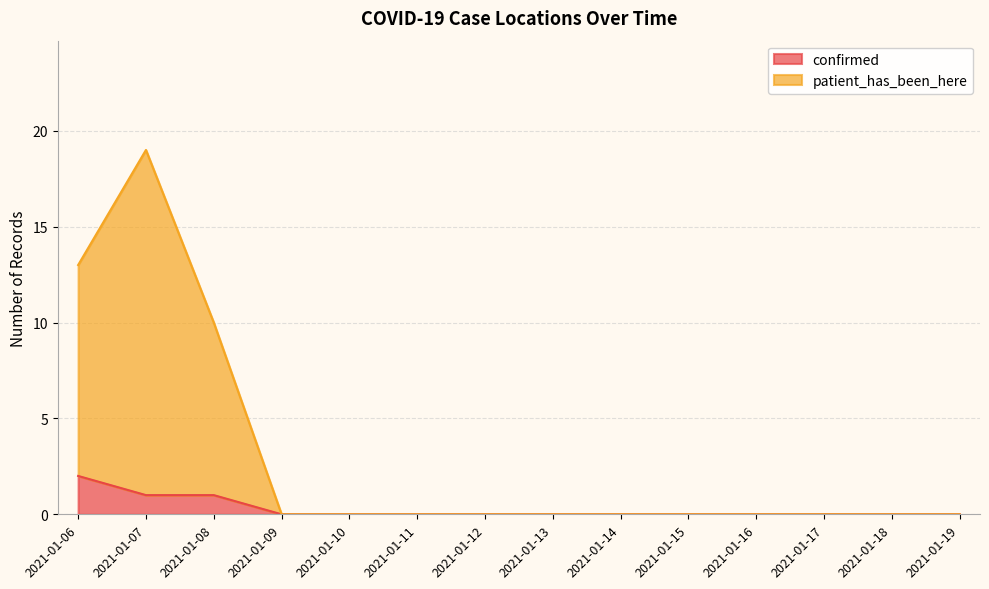

True or false: patient_has_been_here and confirmed intersect in this chart.

False